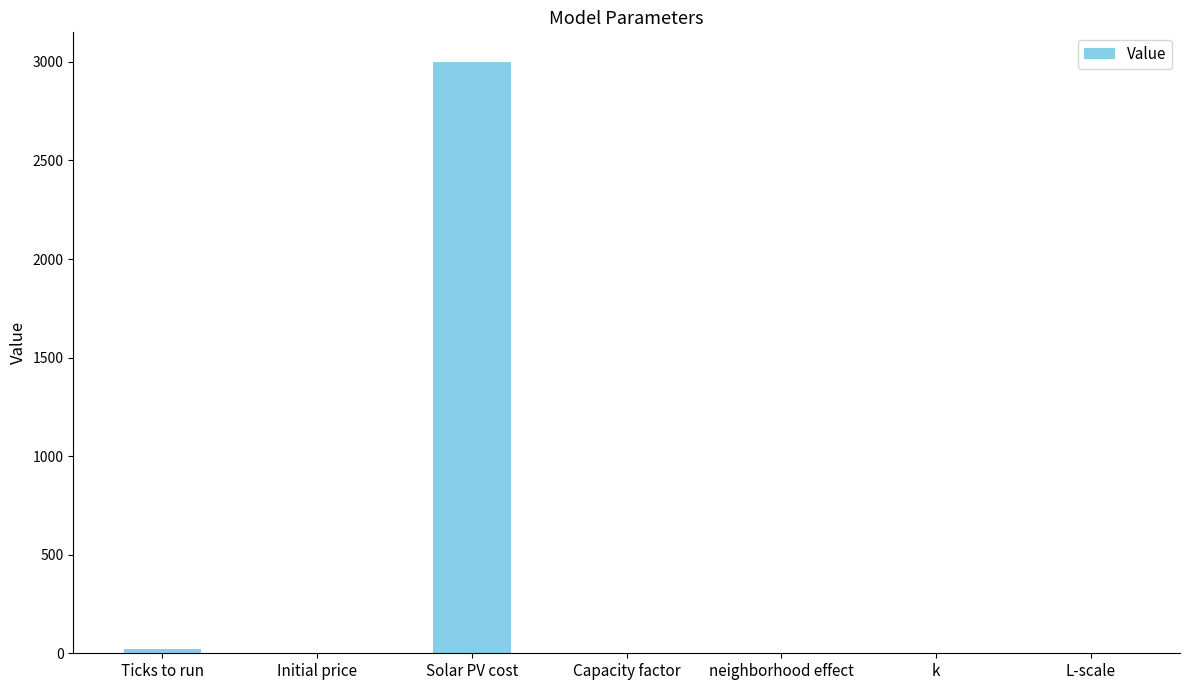

At which category does the chart reach its peak across all series?

Solar PV cost